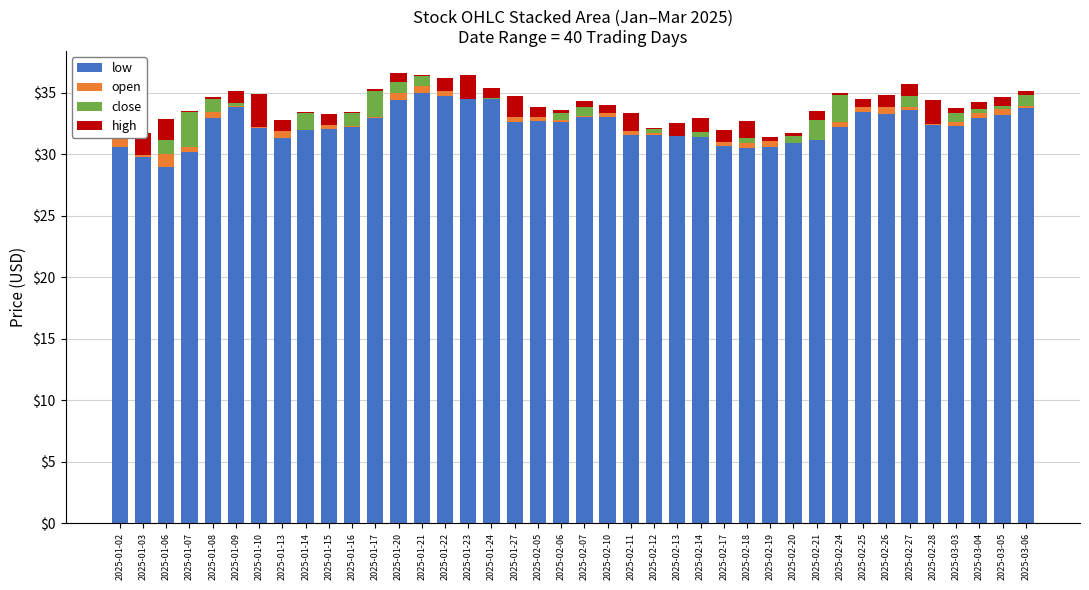

How many bars are there in each group?

4